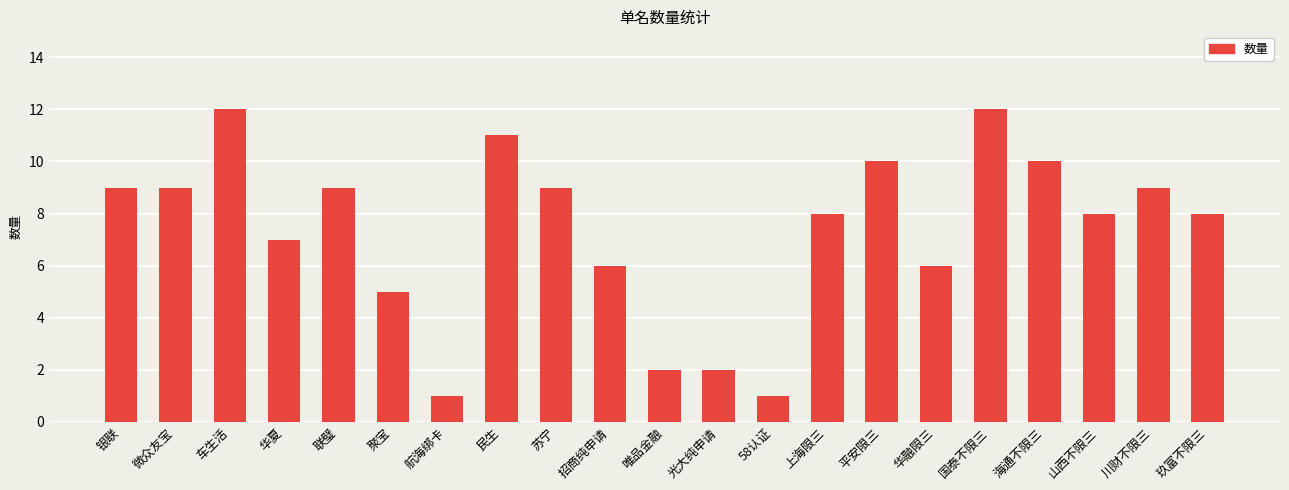

What is the ratio of the value at 银联 to the value at 玖富不限三?

1.1